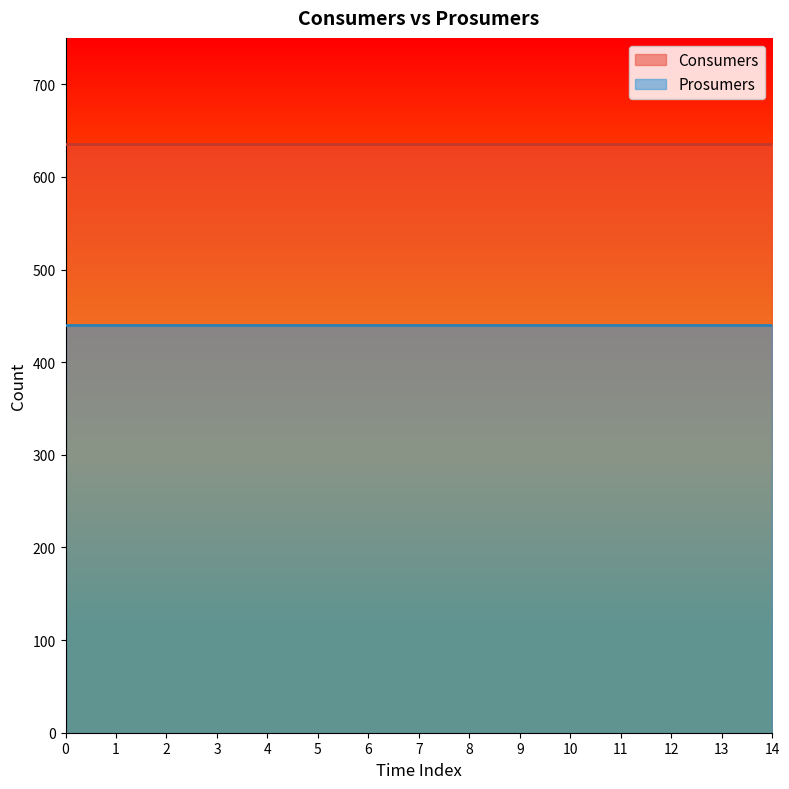

Between 5 and 6, which is larger?

5